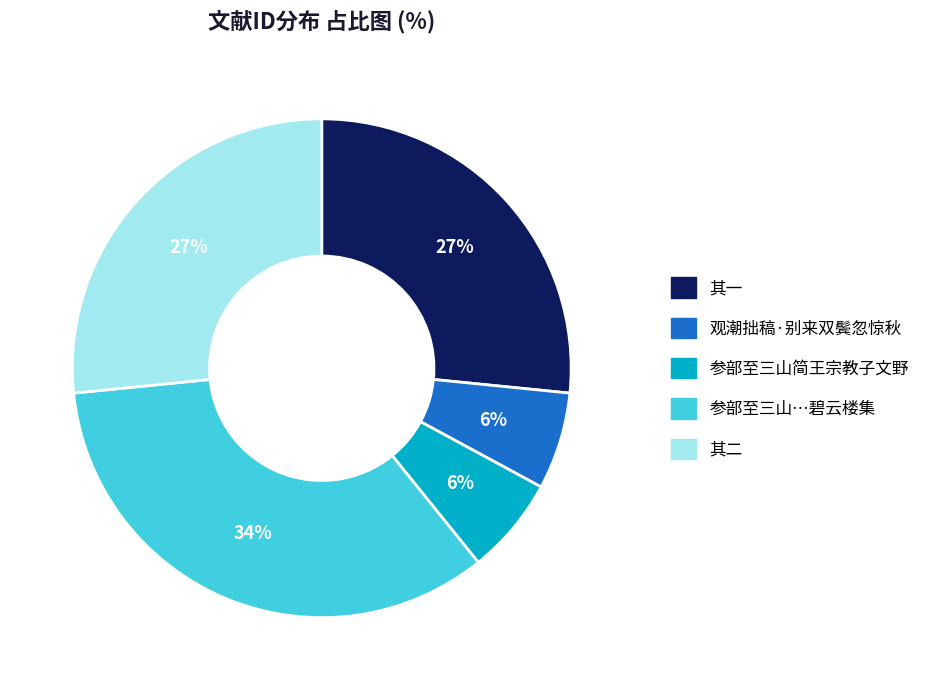

What is the largest slice in the pie chart?

参部至三山…碧云楼集